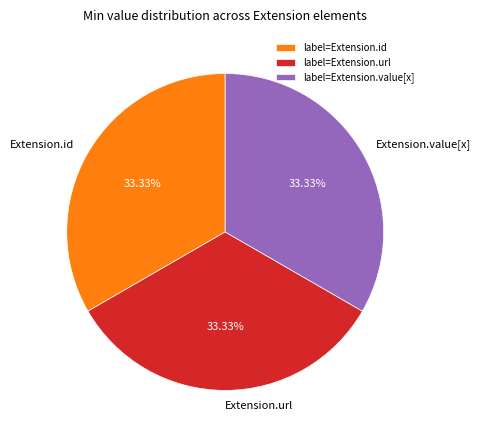

Approximately how many times larger is the value at Extension.url compared to Extension.value[x]?

1.0